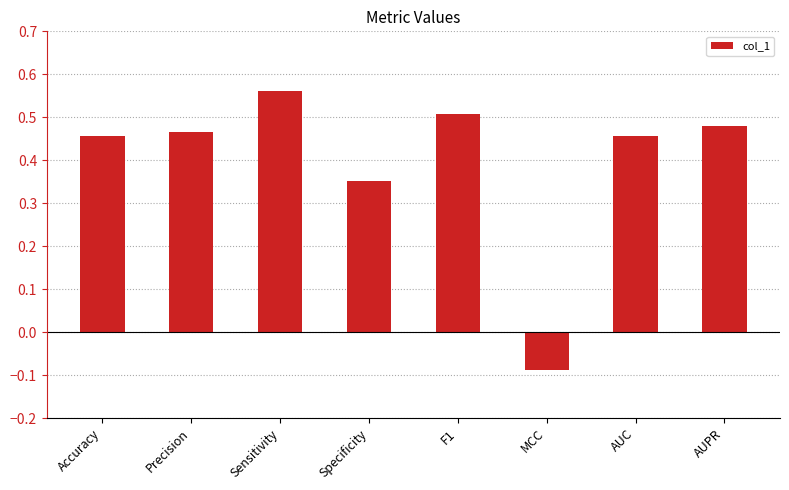

What position from the right is AUPR?

1